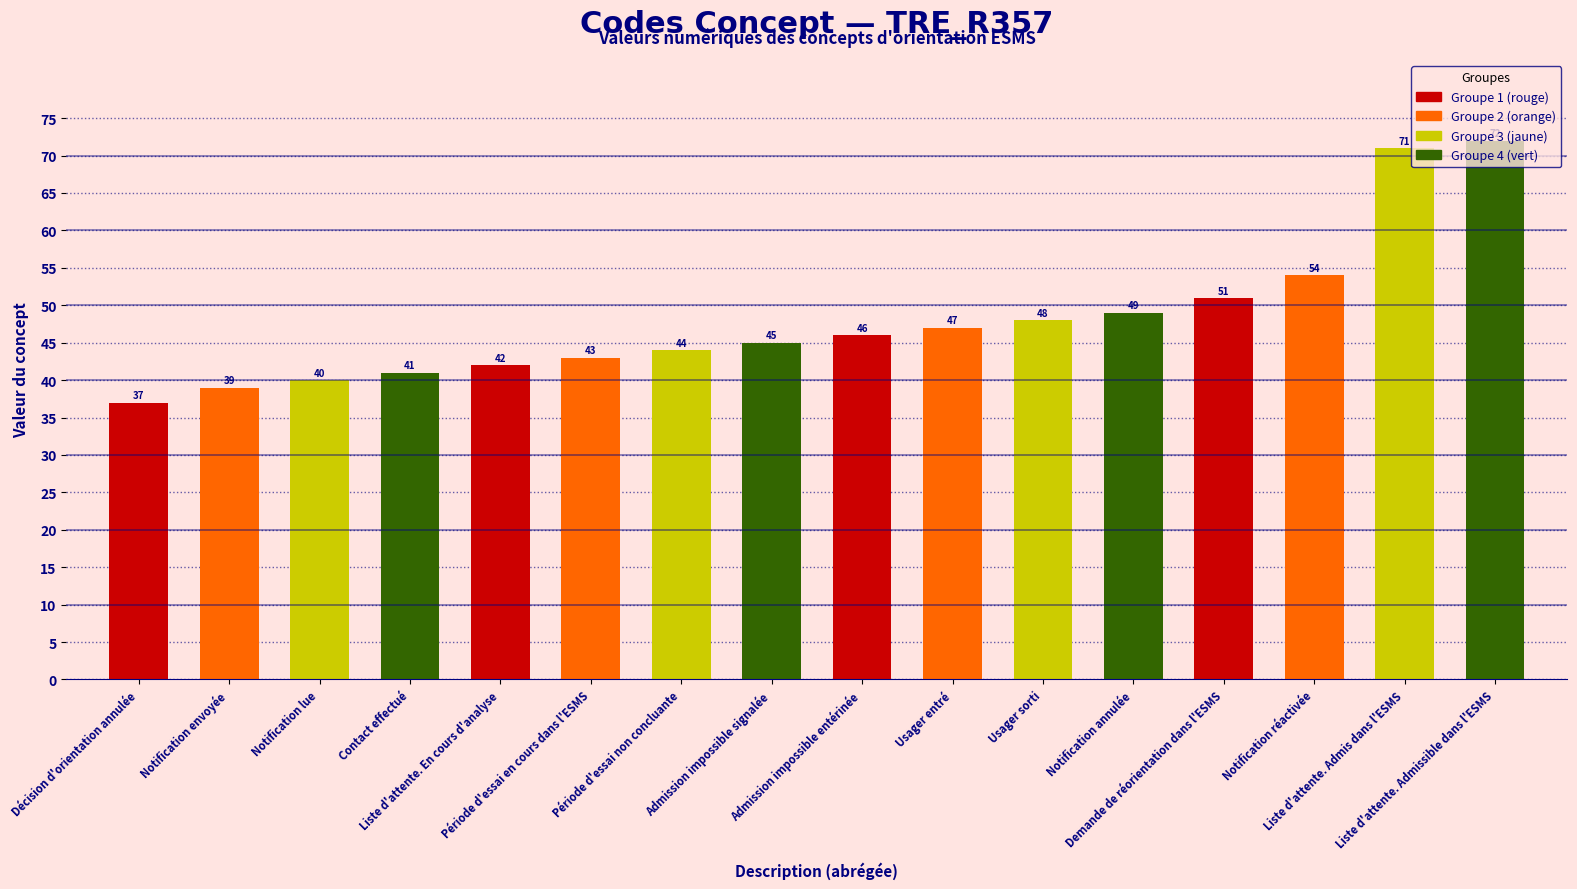

True or false: the data shows 46 at Admission impossible entérinée.

True